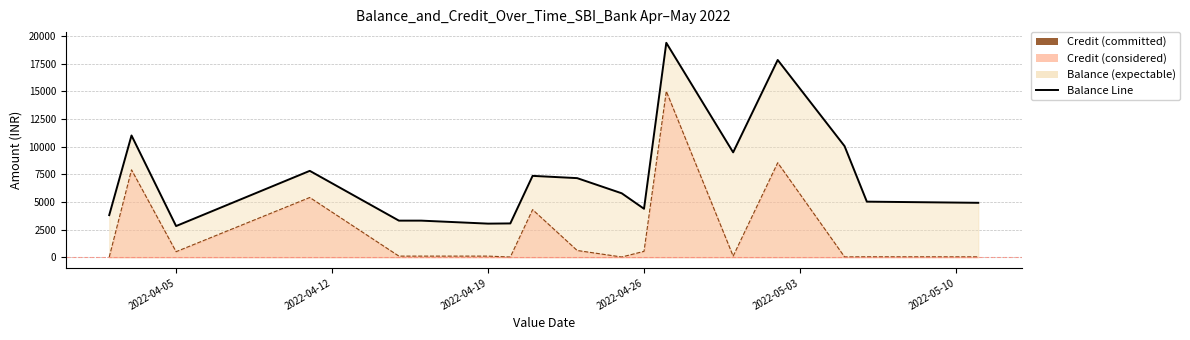

True or false: Balance Line and Credit Line cross at least once.

False